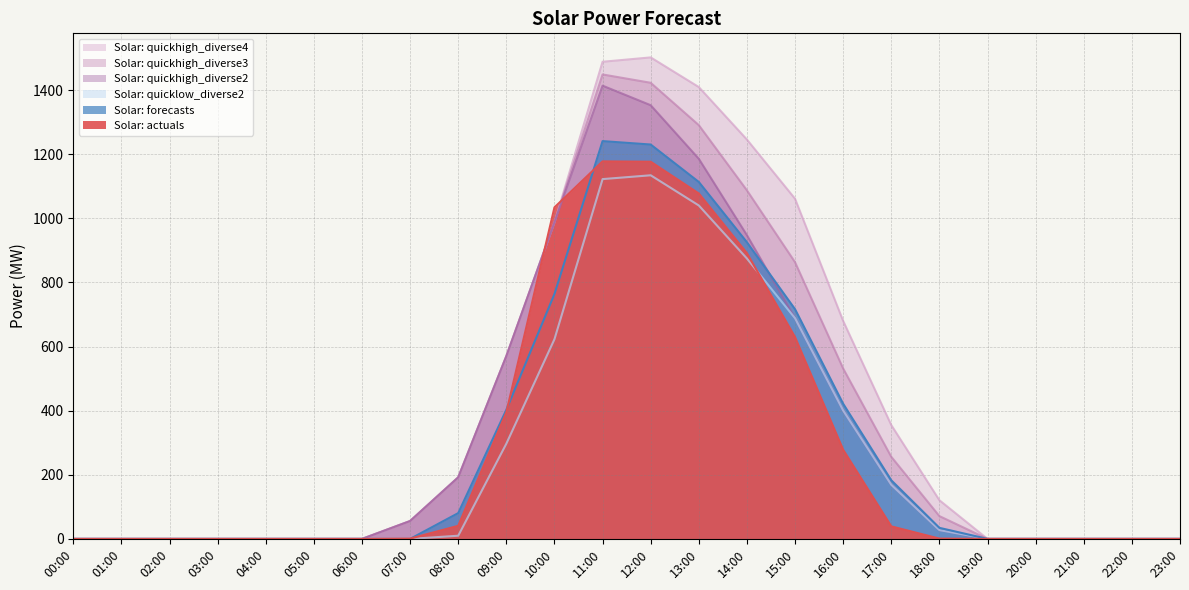

The Solar: quickhigh_diverse3 series shows 537.8 at 23:00. True or false?

False